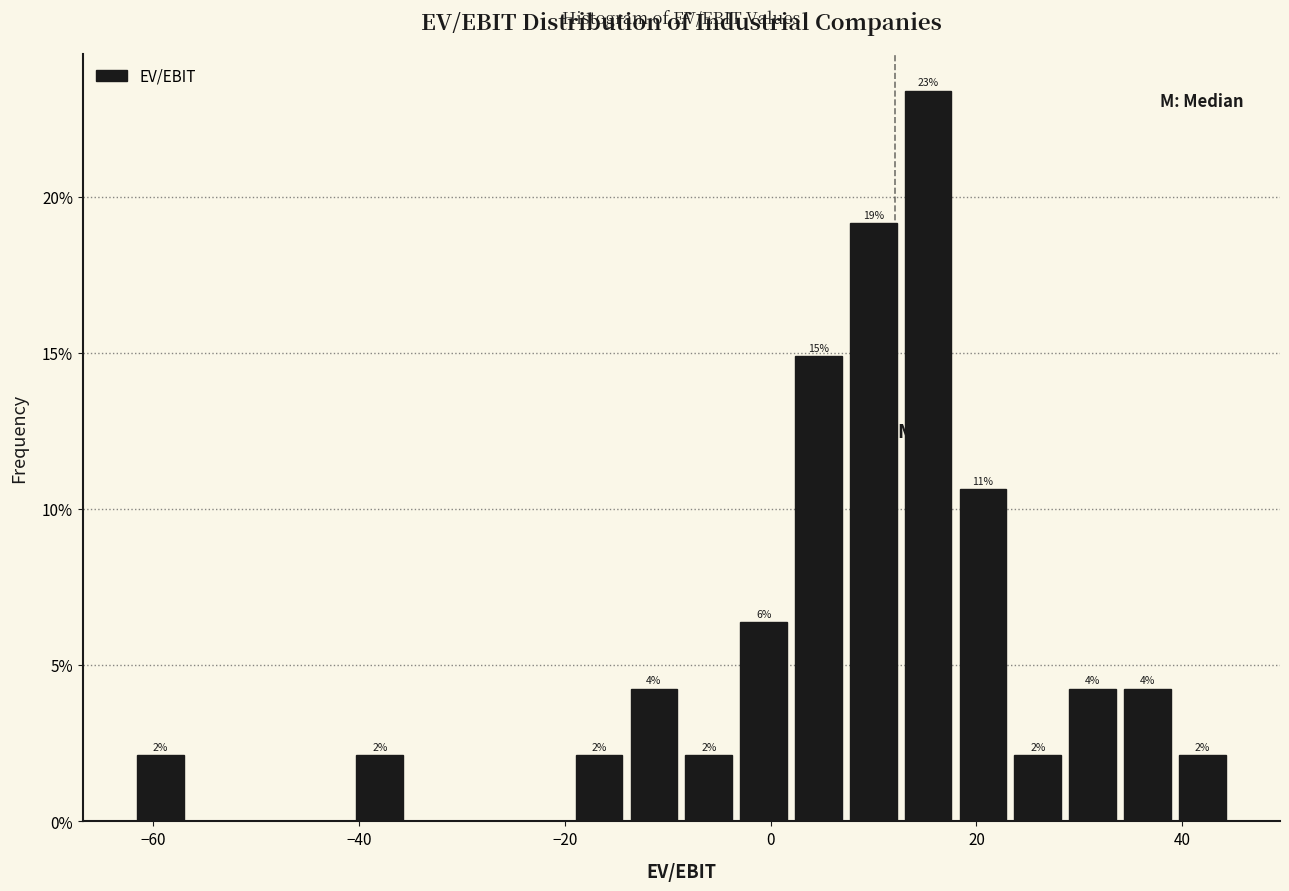

Read against the x-axis, roughly where is the centre of the tallest bar?

16